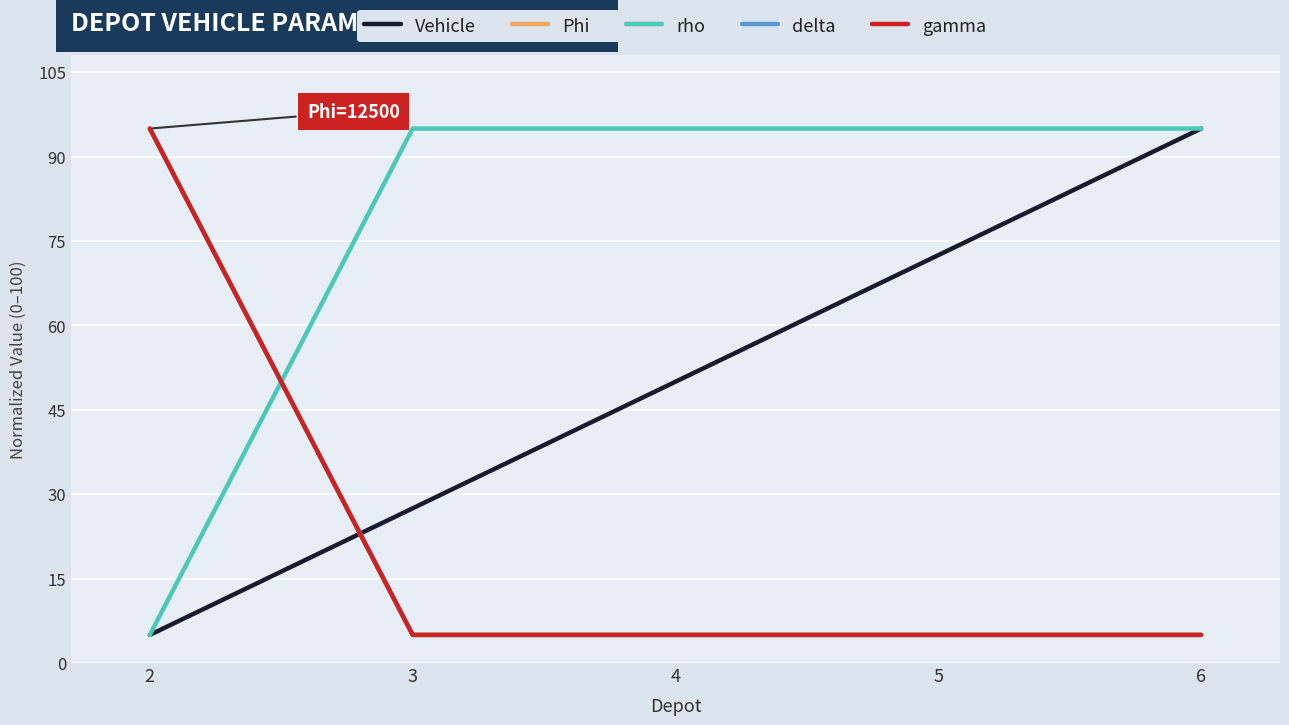

Which series changed the most between 2 and 6?

Vehicle